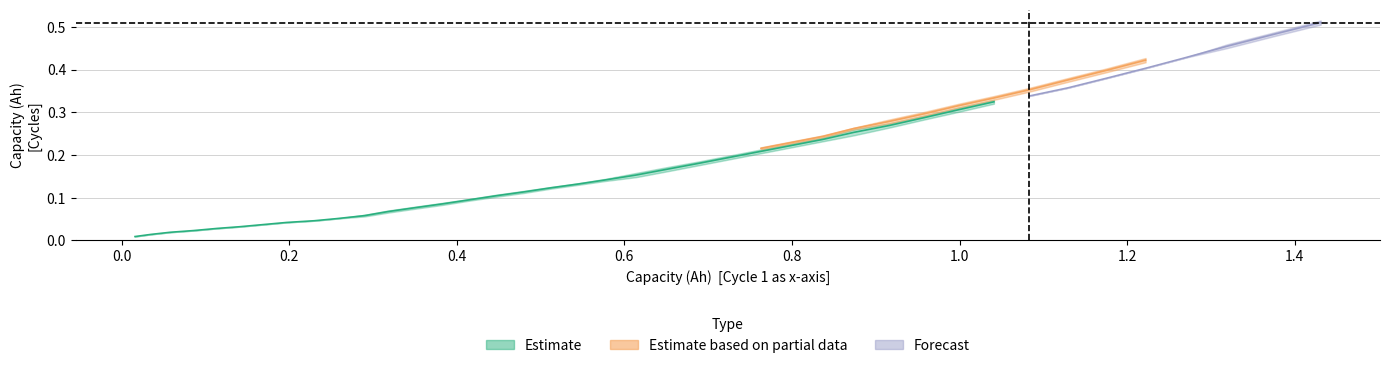

True or false: Cycle 4 has more than 2 points higher than both neighbors.

False